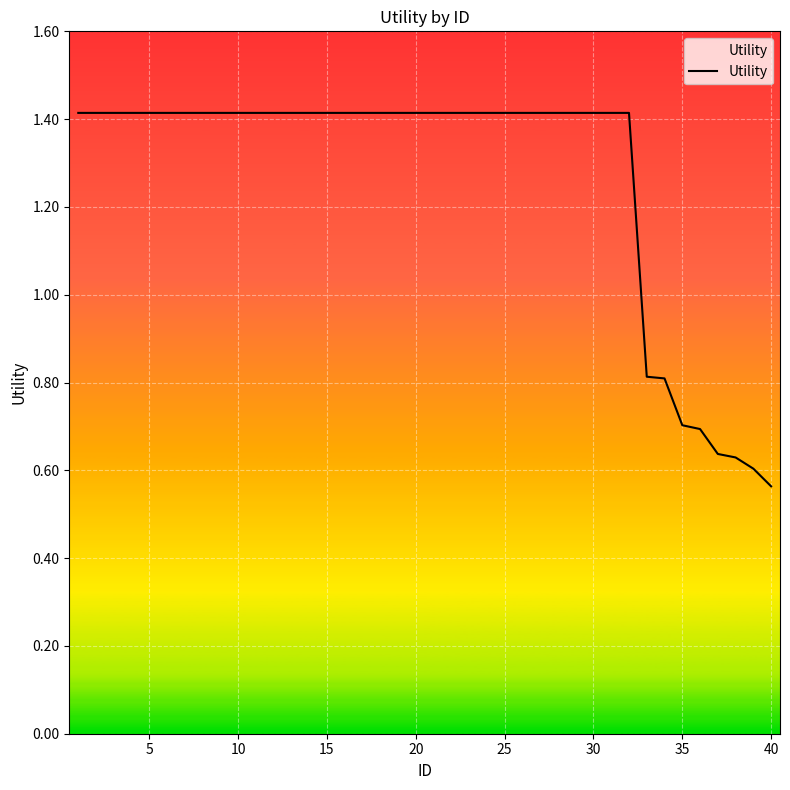

How many data points are above 1?

32